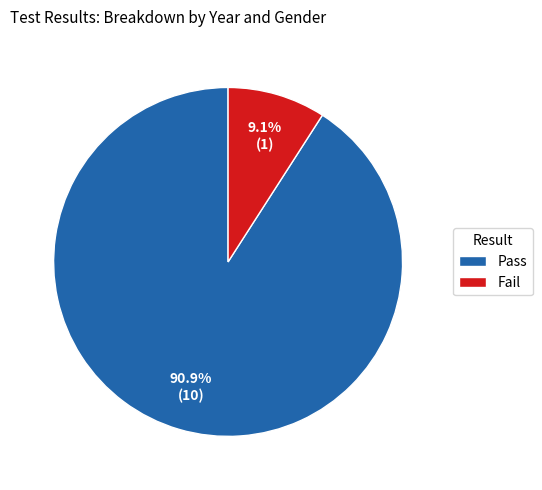

What is the ratio of the value at Fail to the value at Pass?

0.1